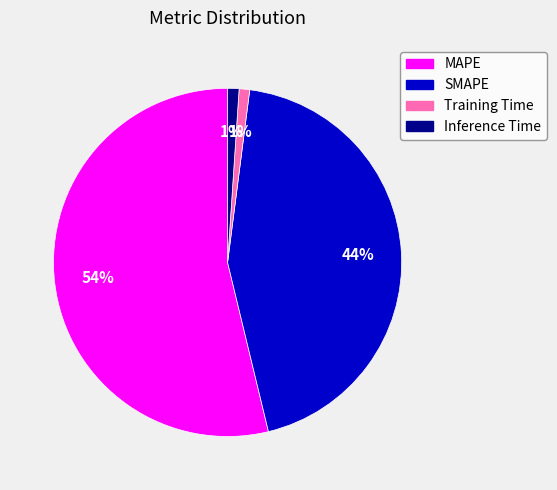

Which slice is the largest?

MAPE